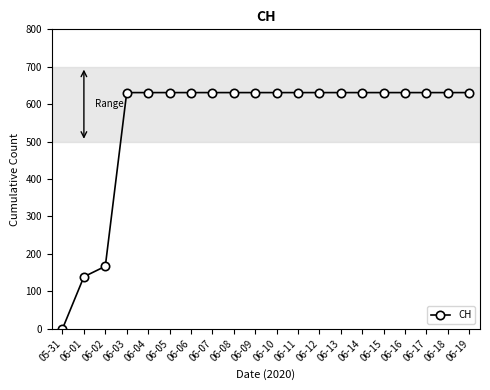

What is the sum of all values?

11033